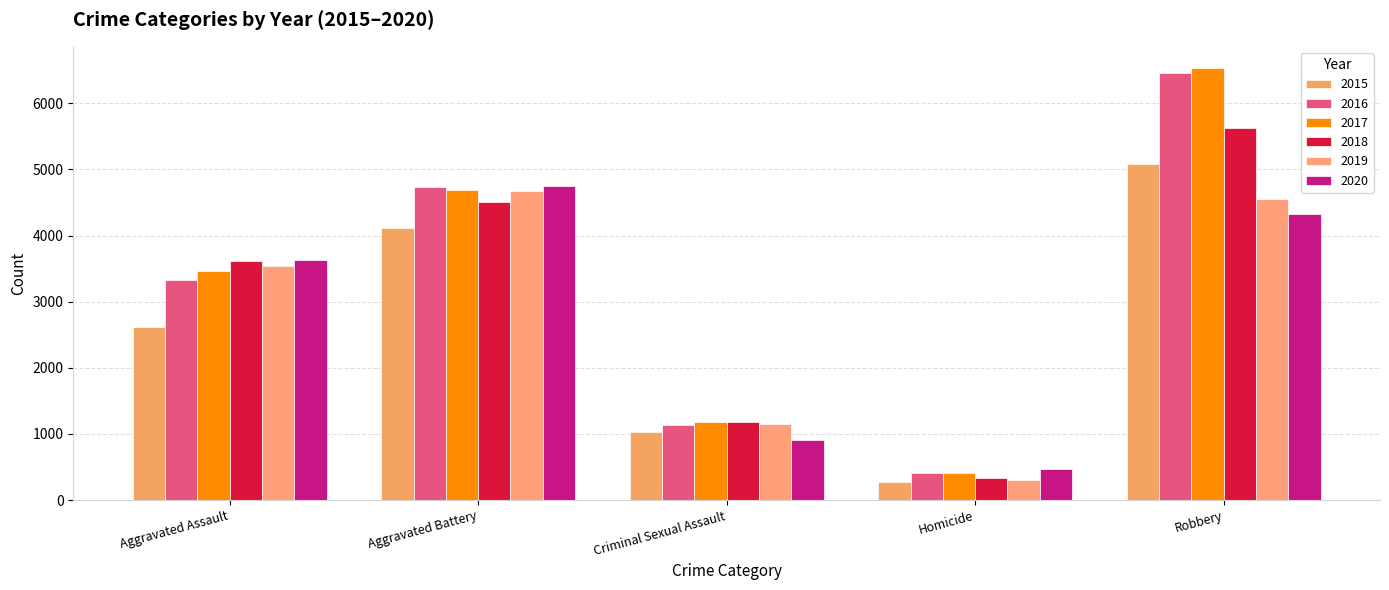

At which label does 2019 reach its minimum?

Homicide